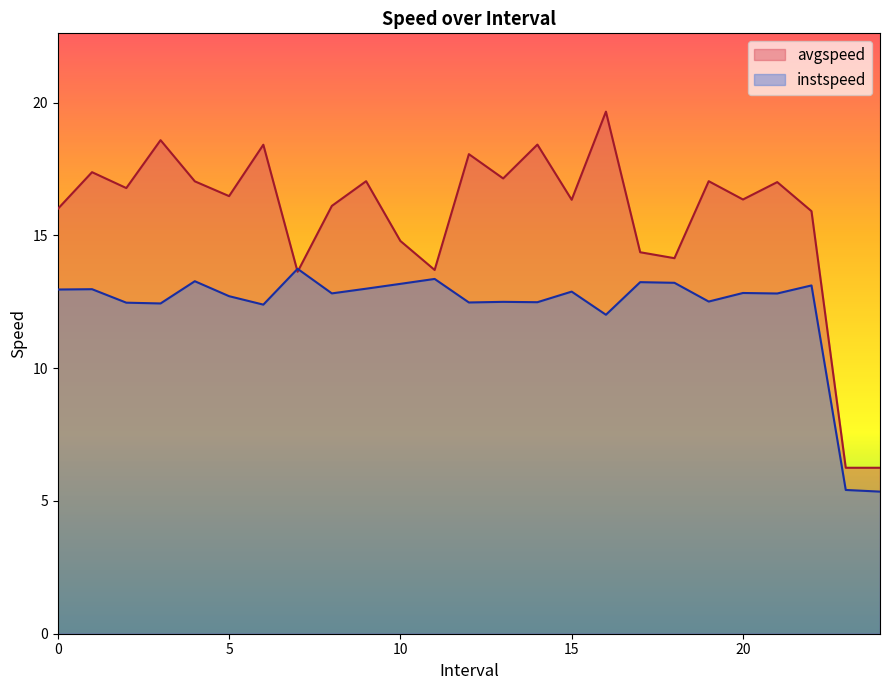

What is the lowest value of the instspeed series?

5.4